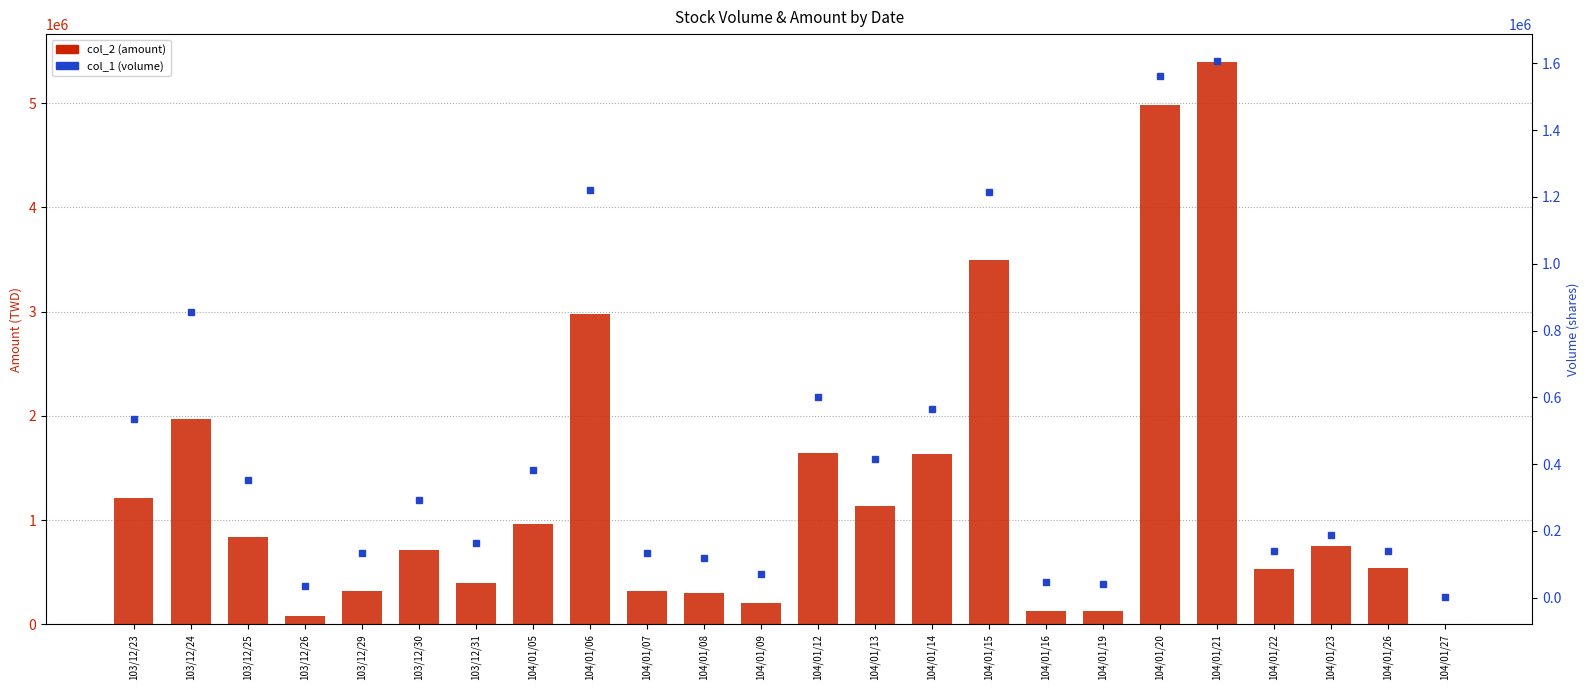

Read the col_2 (amount) value at 103/12/29, to the nearest 100.

316700